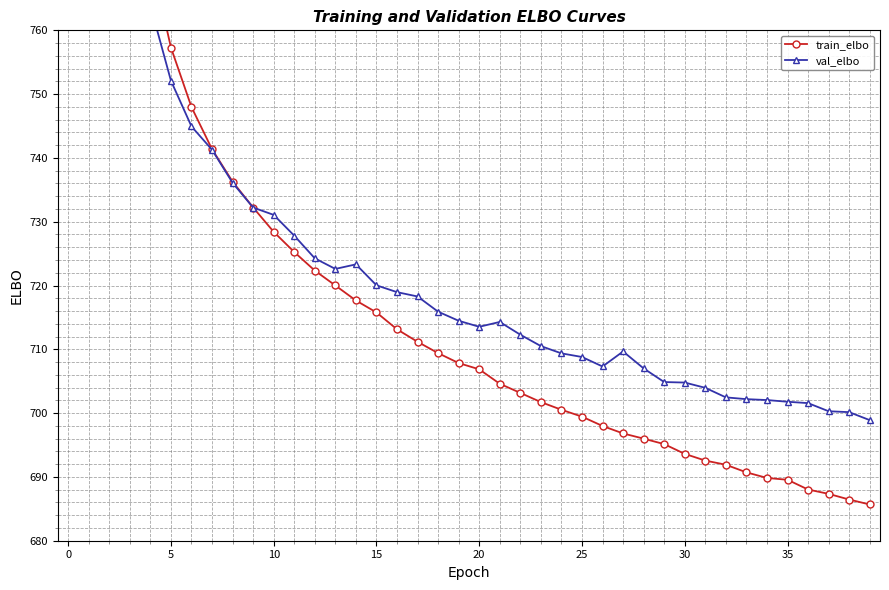

How many categories are shown in the chart?

40